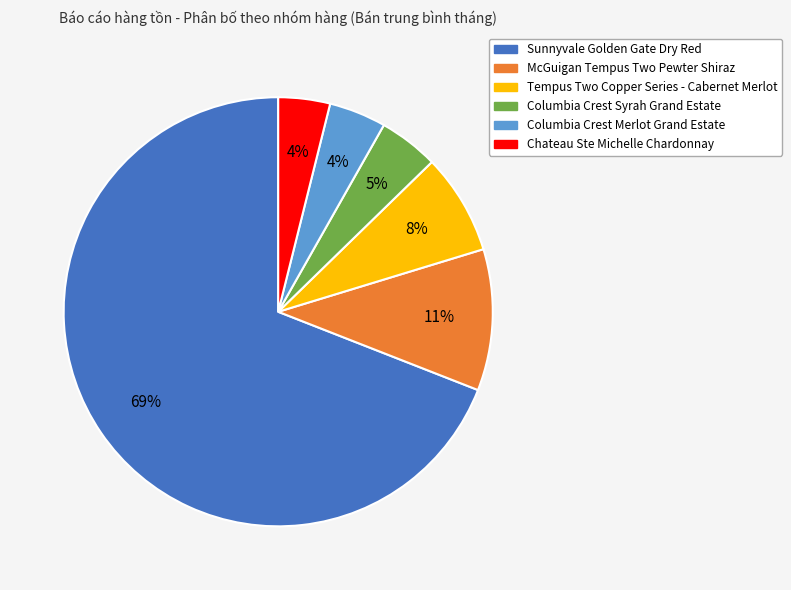

Do Columbia Crest Syrah Grand Estate and McGuigan Tempus Two Pewter Shiraz together represent more than half of the pie?

No